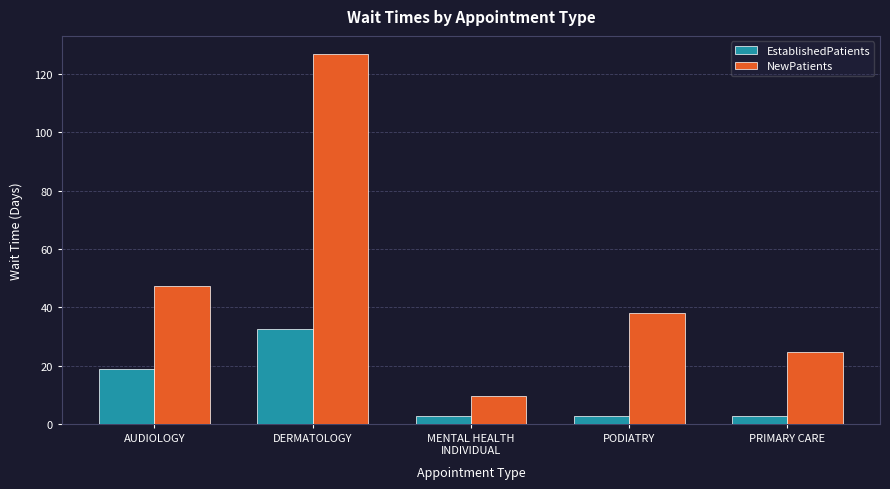

Read the EstablishedPatients value at AUDIOLOGY.

18.9